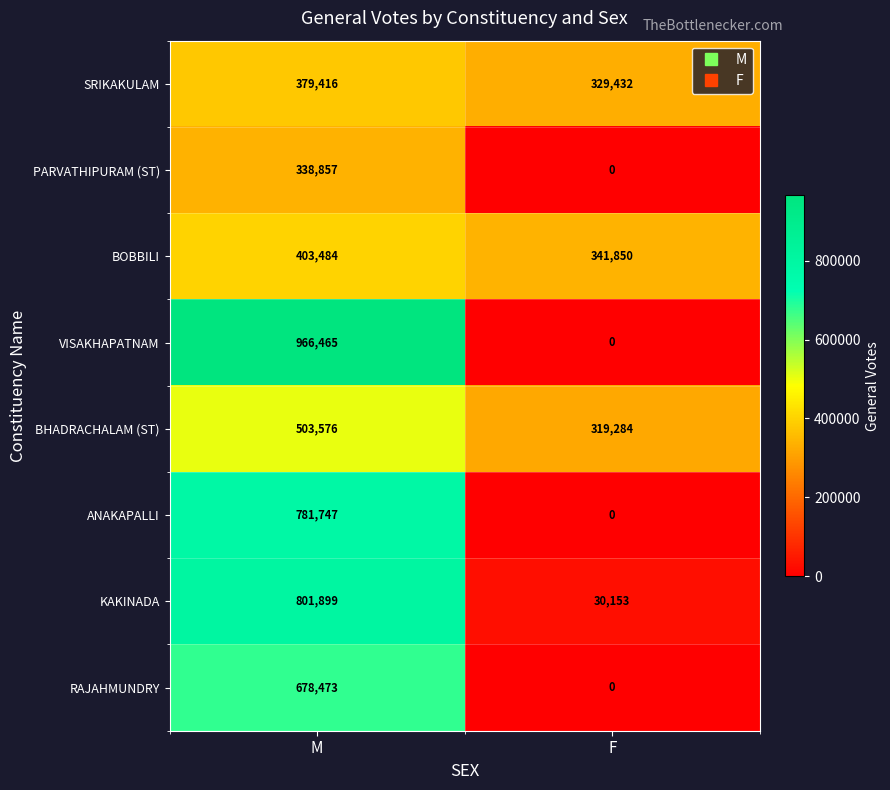

What is the total value across all series at F?

1020719